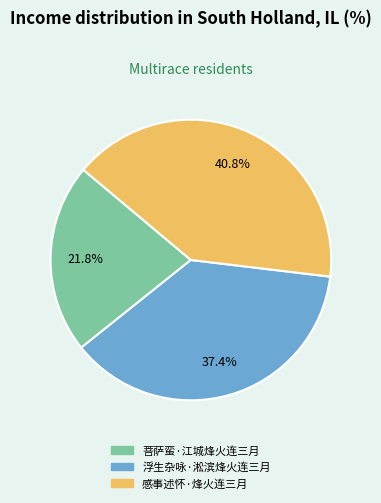

Approximately how many times larger is the value at 浮生杂咏·淞滨烽火连三月 compared to 感事述怀·烽火连三月?

0.9